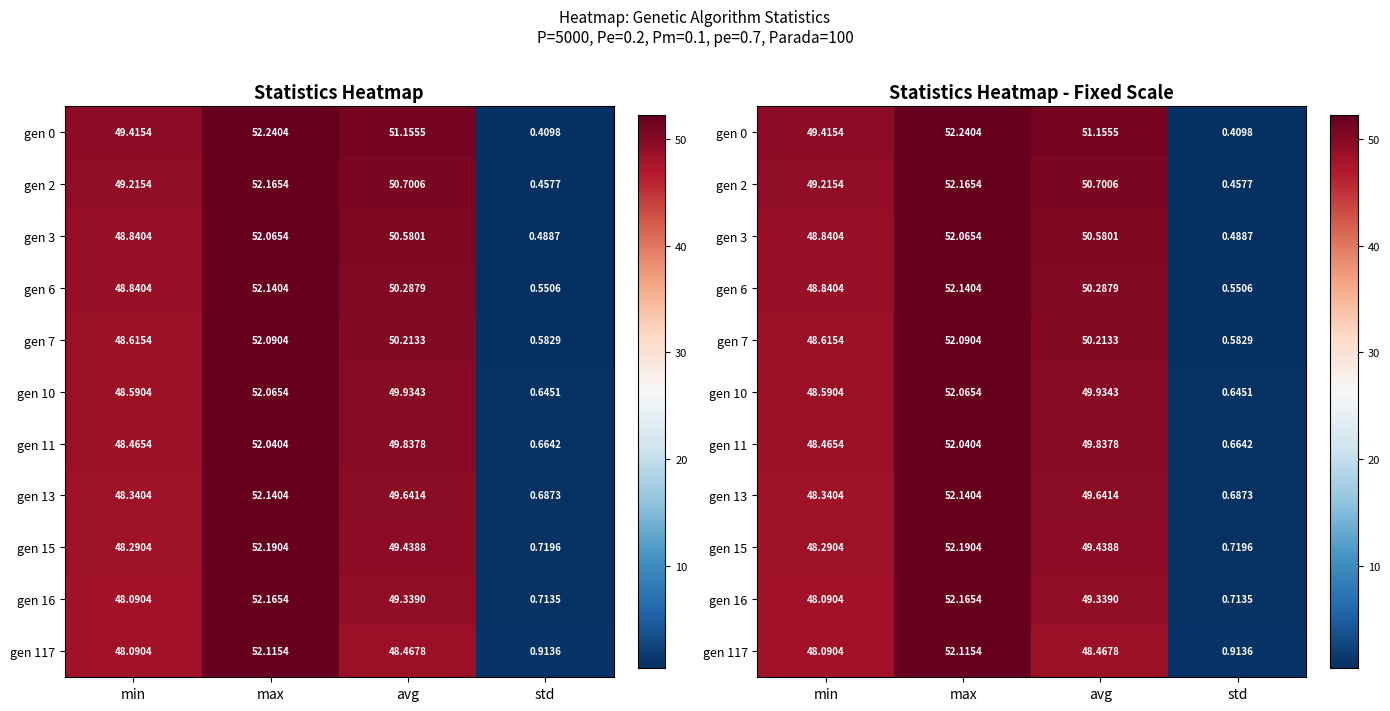

What is the total value across all series at avg?

549.6